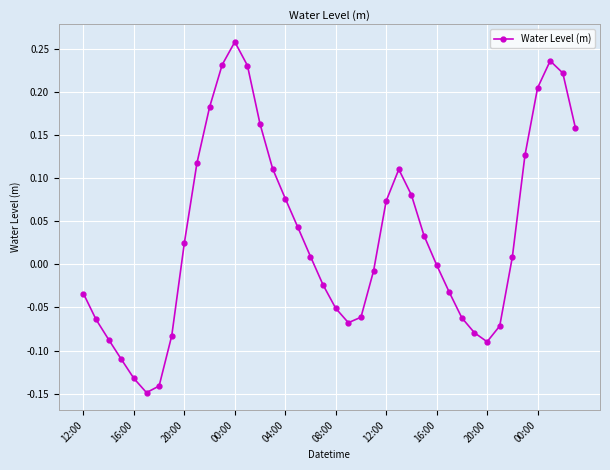

What is the sum of all values?

1.4